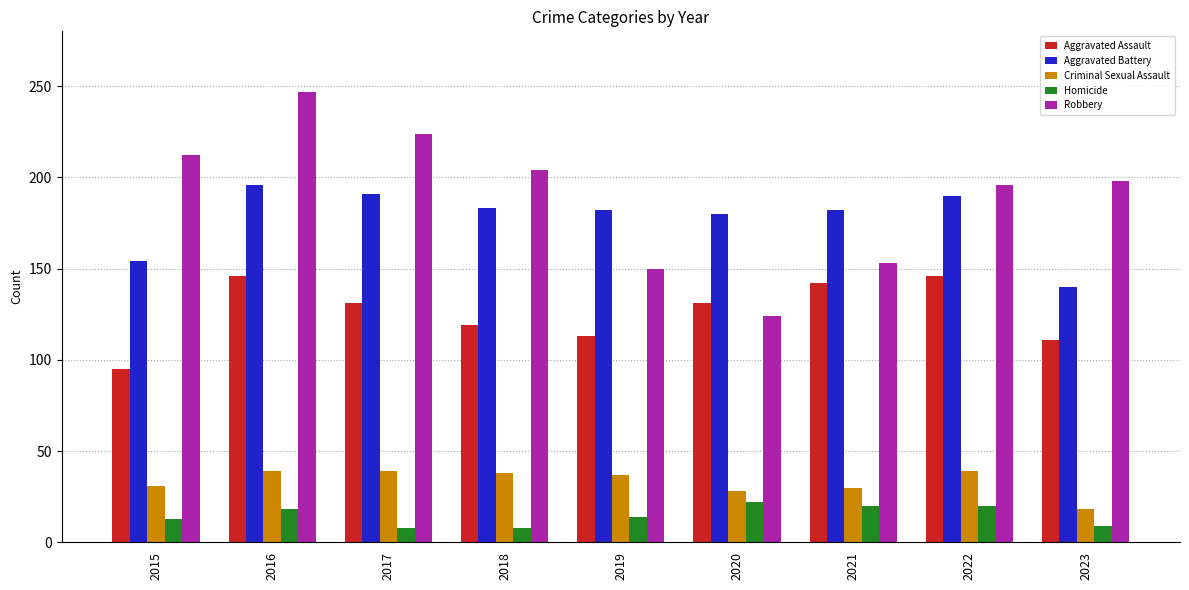

Rank the series by their maximum value, from lowest to highest.

Homicide, Criminal Sexual Assault, Aggravated Assault, Aggravated Battery, Robbery